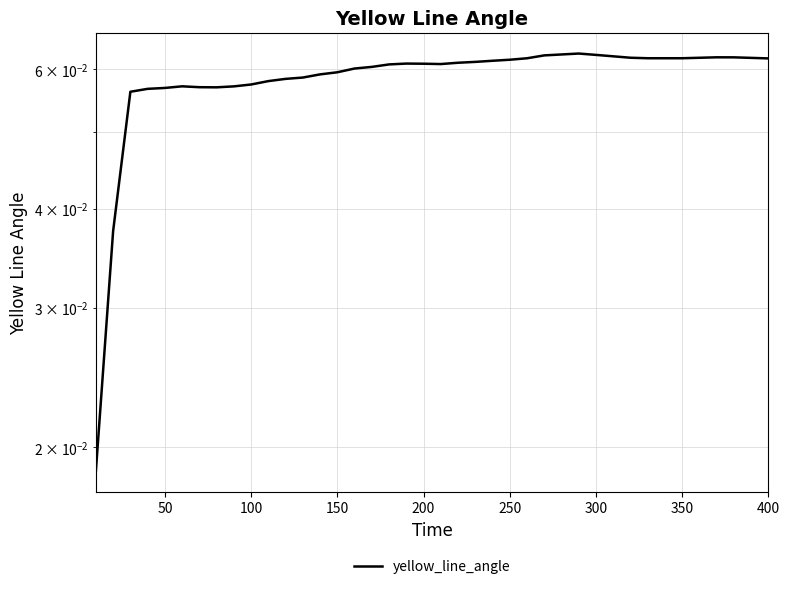

Does the chart display data point markers on the line(s)?

No